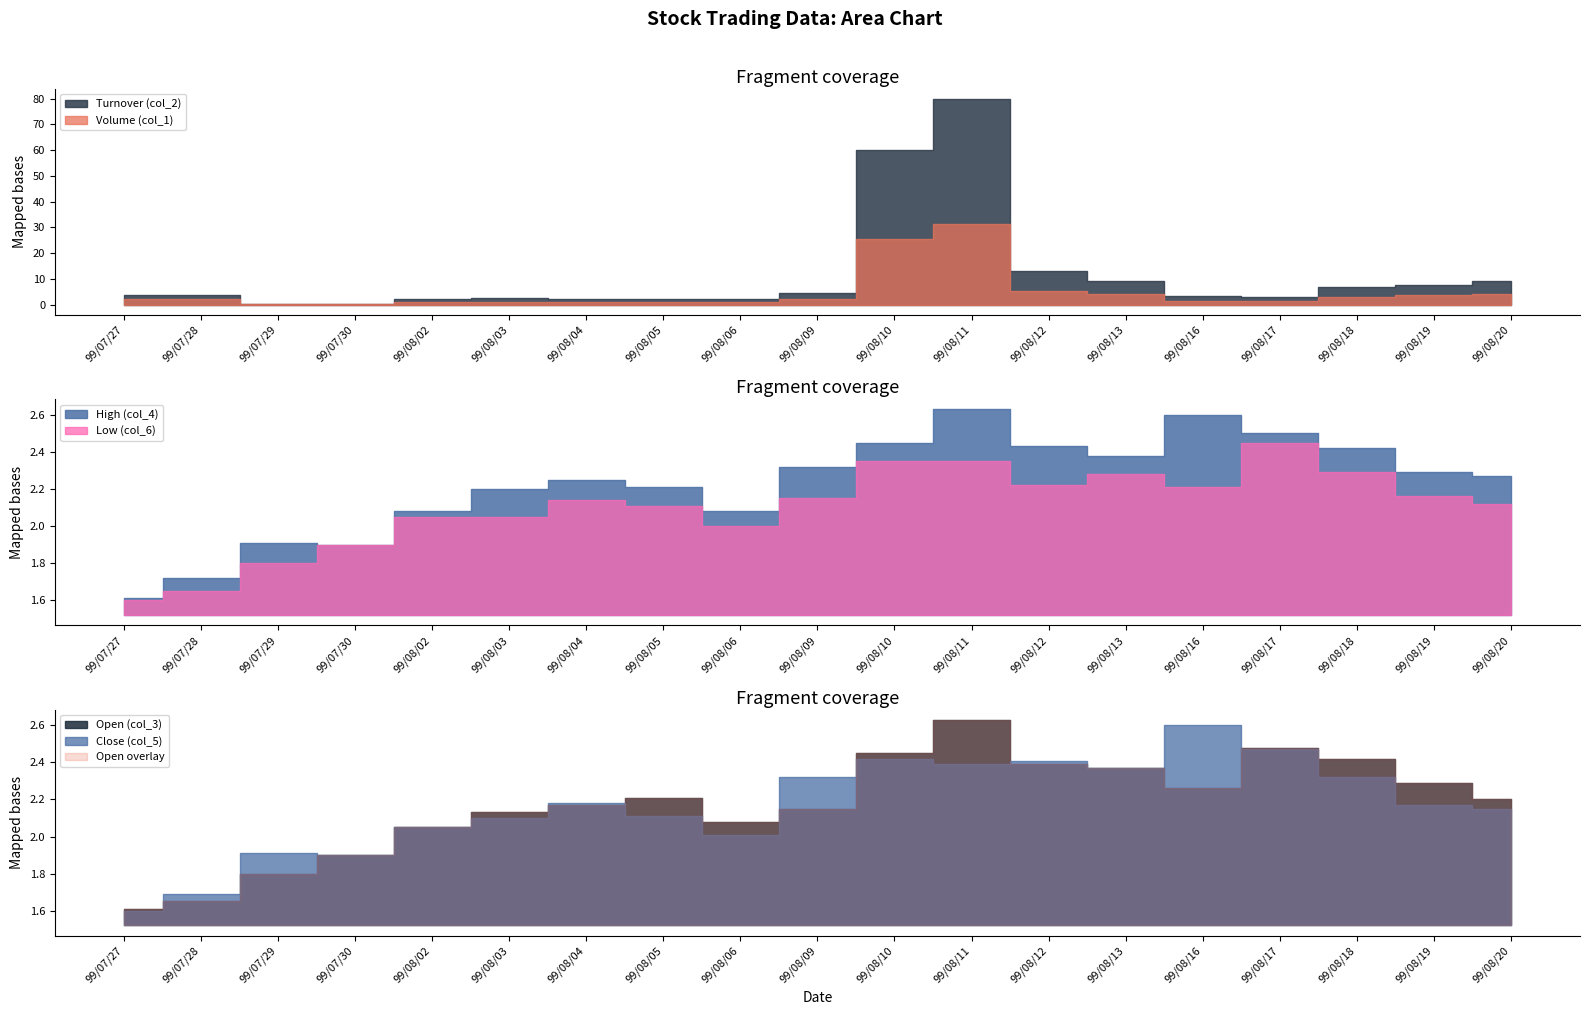

True or false: High (col_4) and Turnover (col_2) intersect in this chart.

False